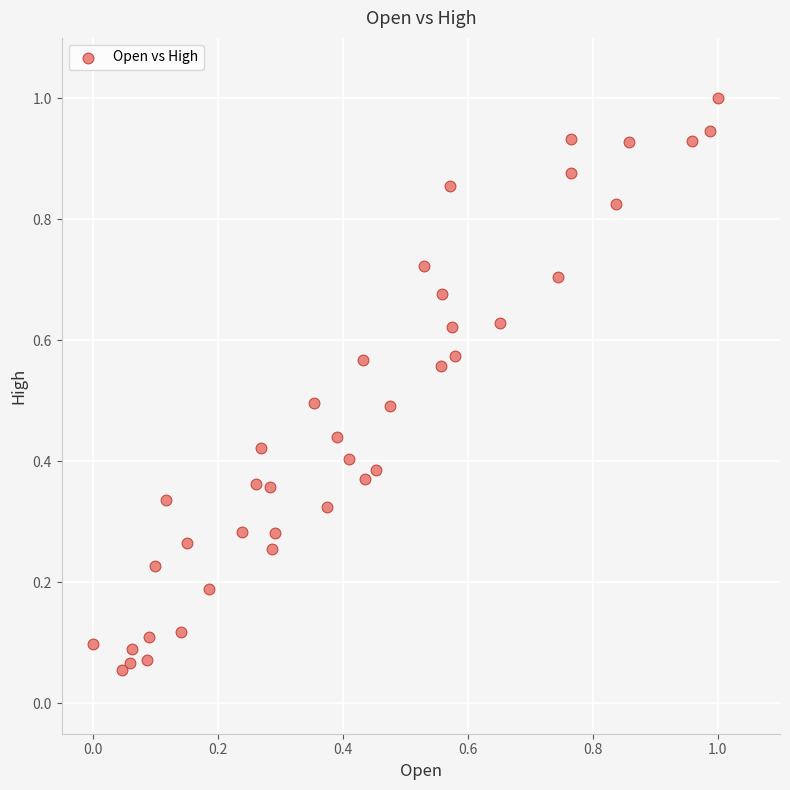

What is the range of X values (max minus min)?

1.0